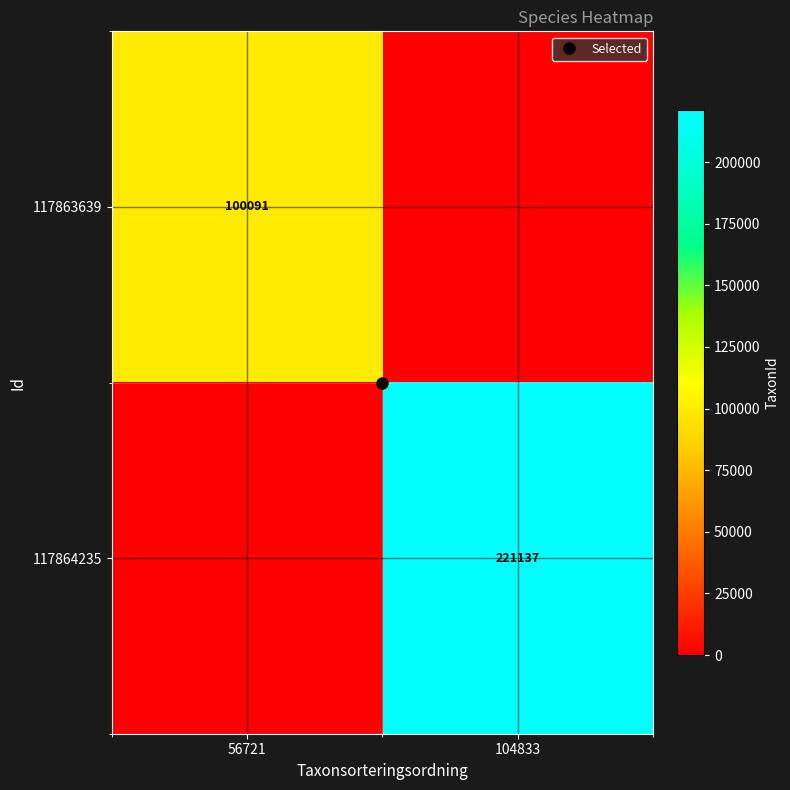

The 117863639 series shows 0 at 104833. True or false?

True